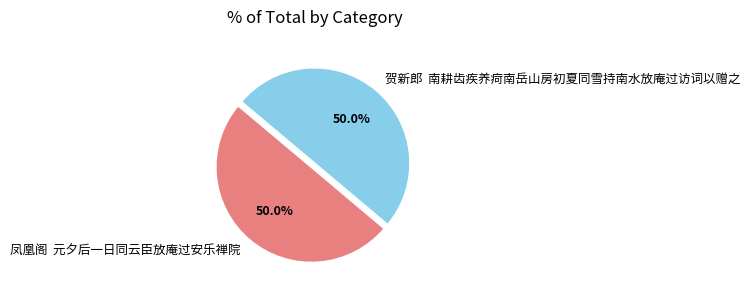

How many segments does this pie chart have?

2